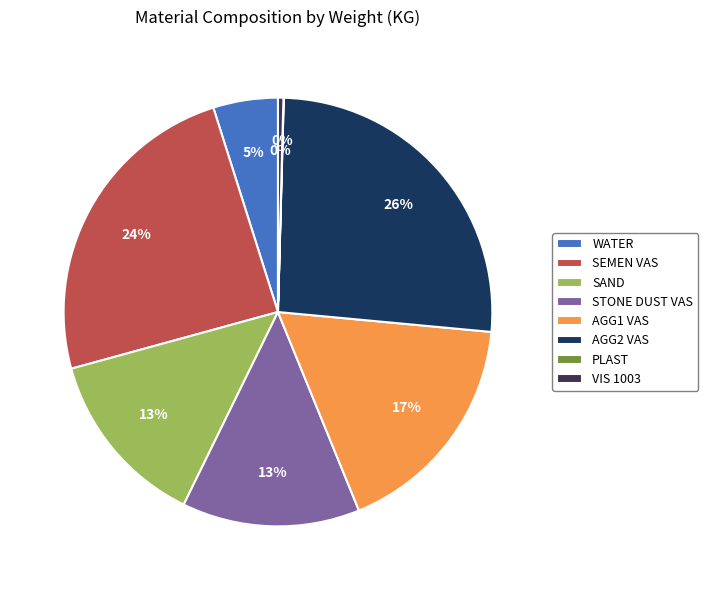

Is it true that AGG1 VAS is 17% of the pie?

True